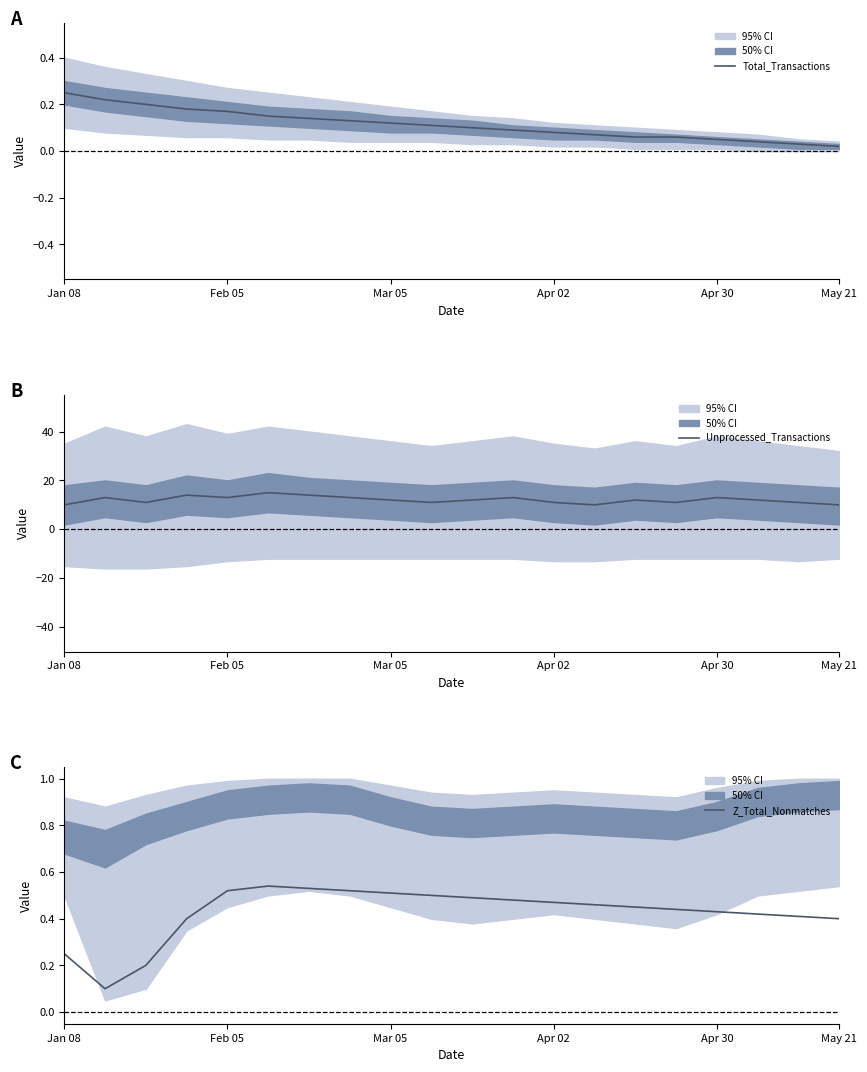

Between 13 and 17, which is larger?

13